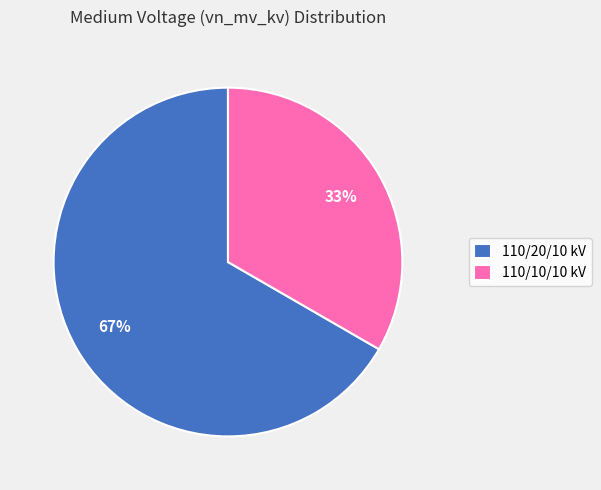

Combined, do 110/10/10 kV and 110/20/10 kV account for over 50%?

Yes